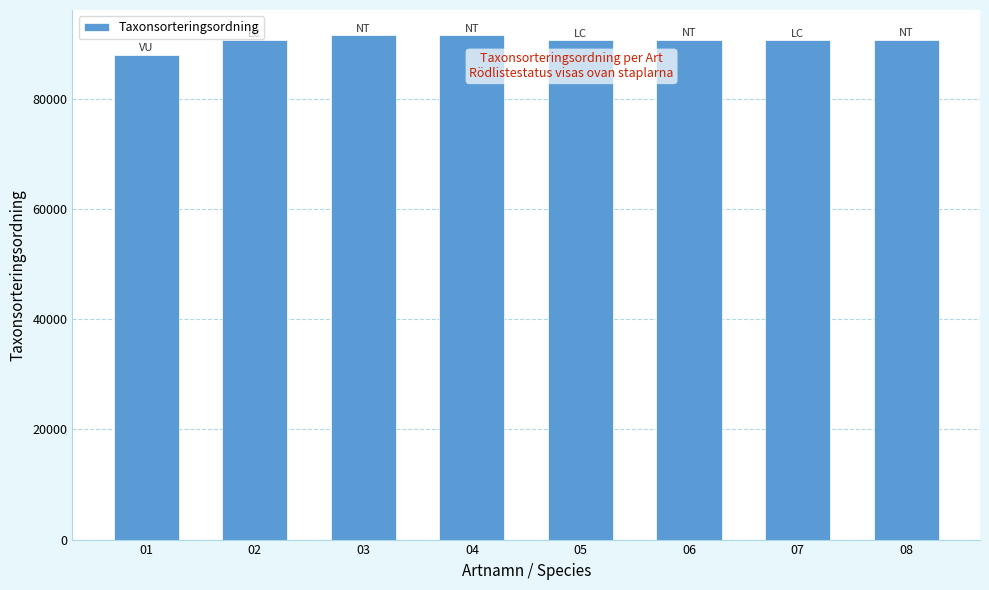

The chart shows a value of 88032 at 01. True or false?

True